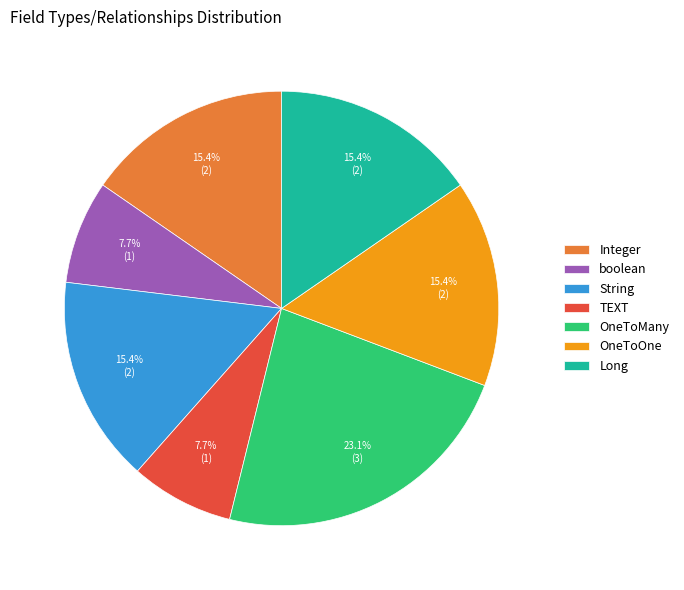

Which category has the biggest portion of the pie?

OneToMany